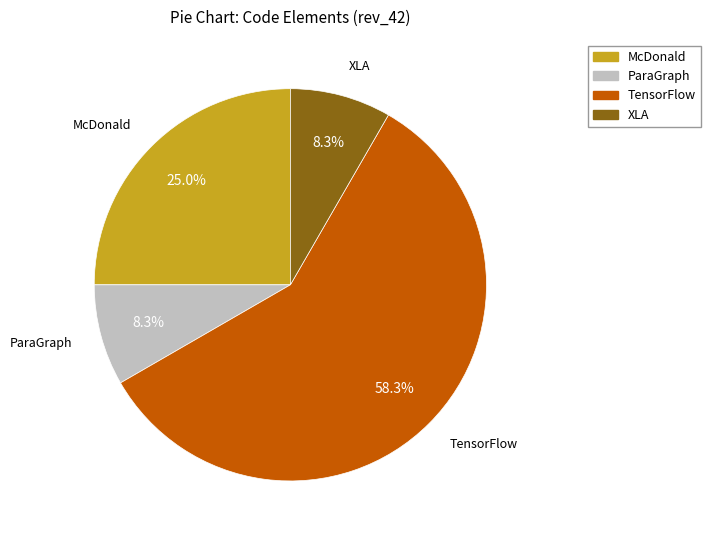

Approximately how many times larger is the value at McDonald compared to ParaGraph?

3.0